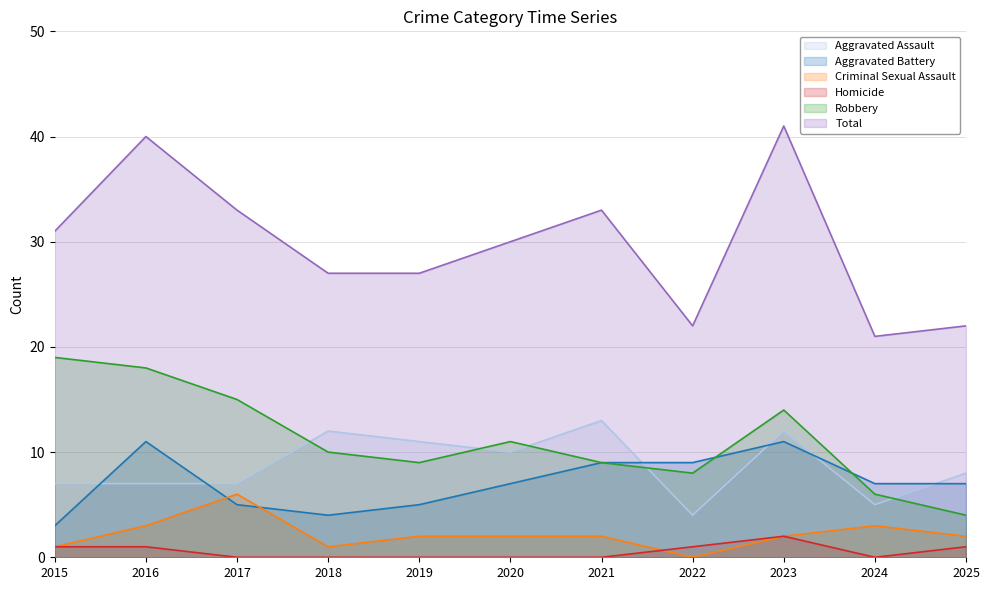

What is the sum of the Aggravated Battery values at 2022 and 2019?

14